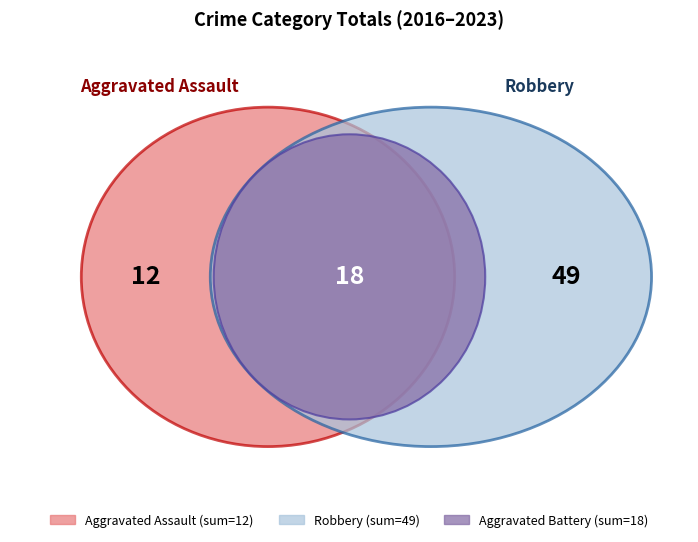

Which slice is the smallest?

Aggravated Assault